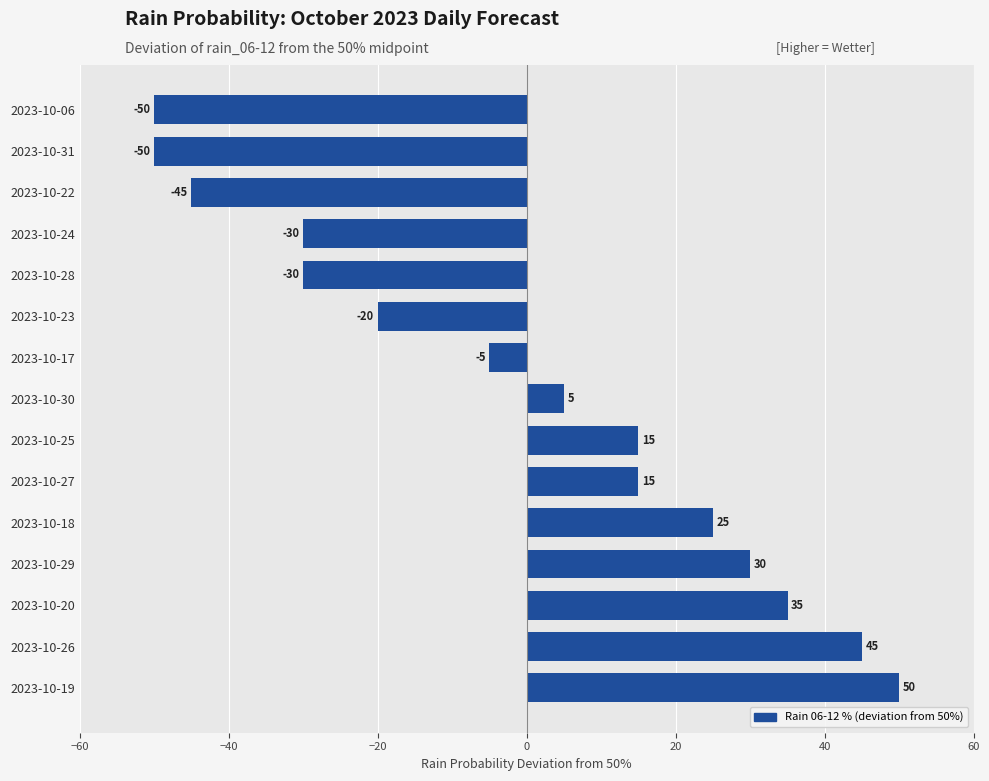

Which has a higher value, 2023-10-27 or 2023-10-29?

2023-10-29